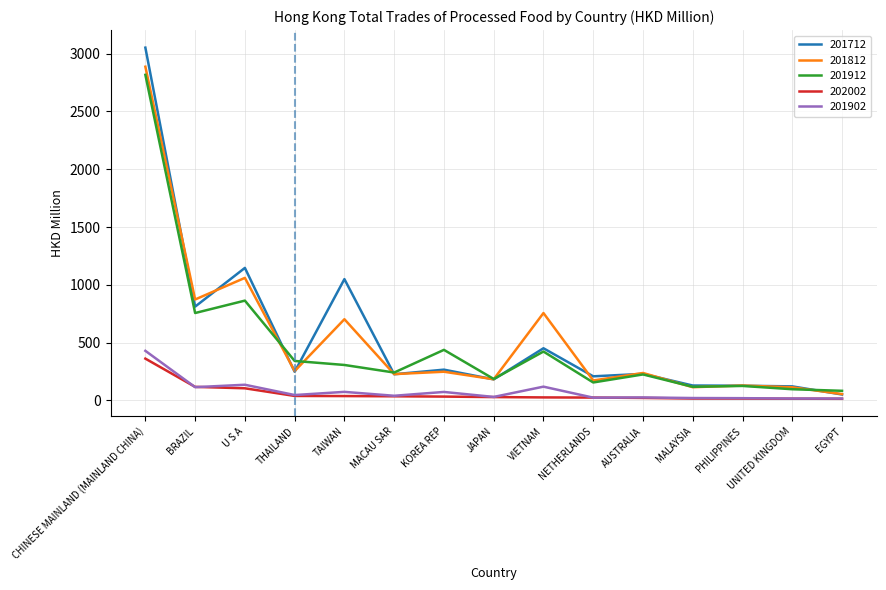

At which label is 201712 closest to 1551?

U S A